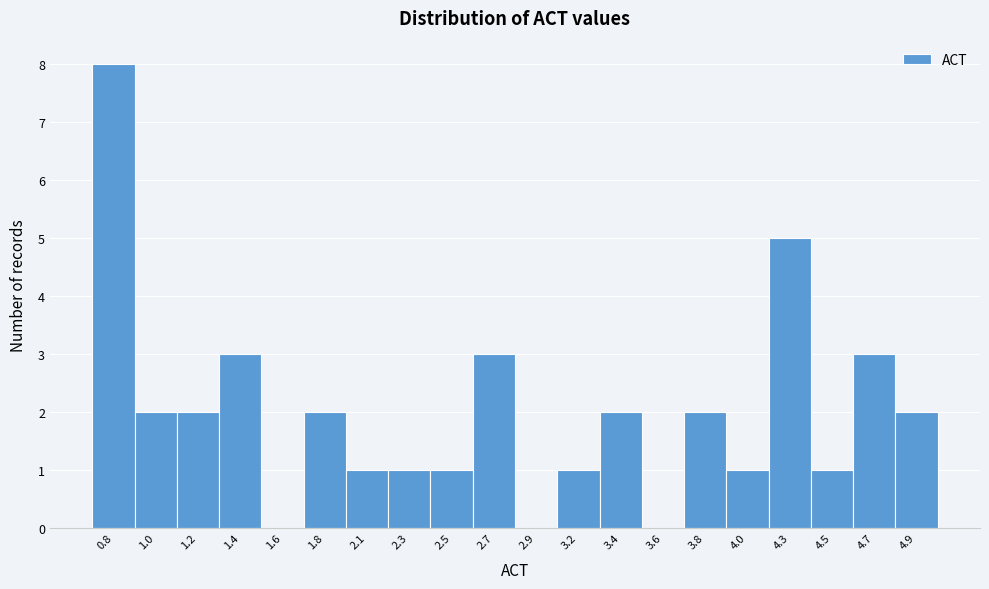

Reading left to right, extract all data points from this chart.

0.8=8	1.0=2	1.2=2	1.4=3	1.6=0	1.8=2	2.1=1	2.3=1	2.5=1	2.7=3	2.9=0	3.2=1	3.4=2	3.6=0	3.8=2	4.0=1	4.3=5	4.5=1	4.7=3	4.9=2